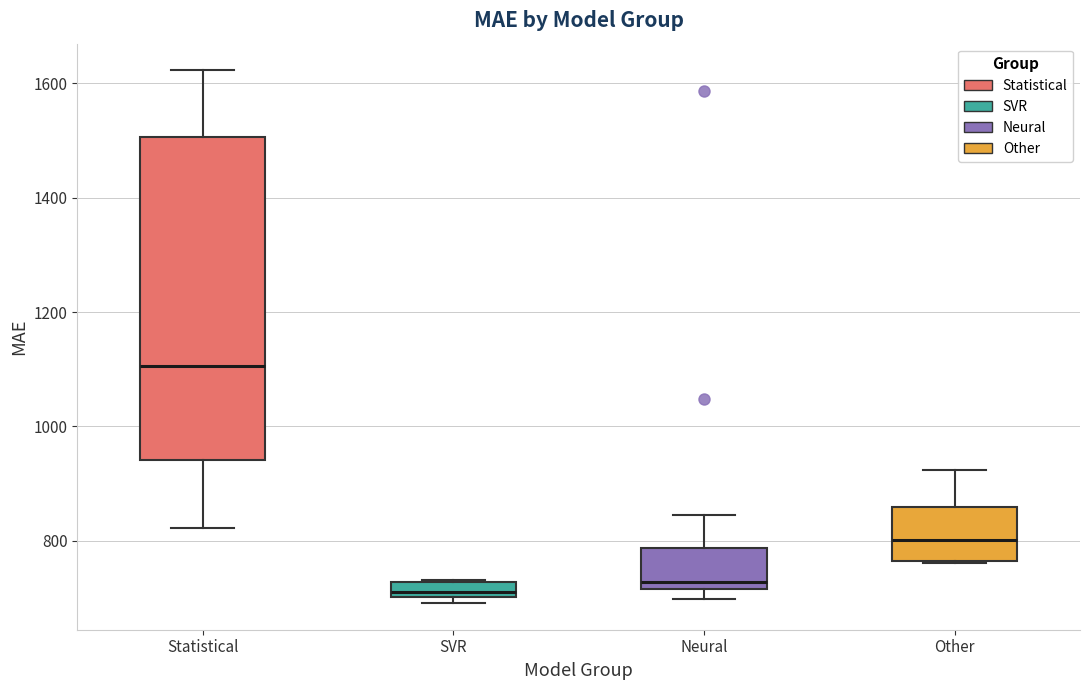

Which box's median line is the highest?

Statistical